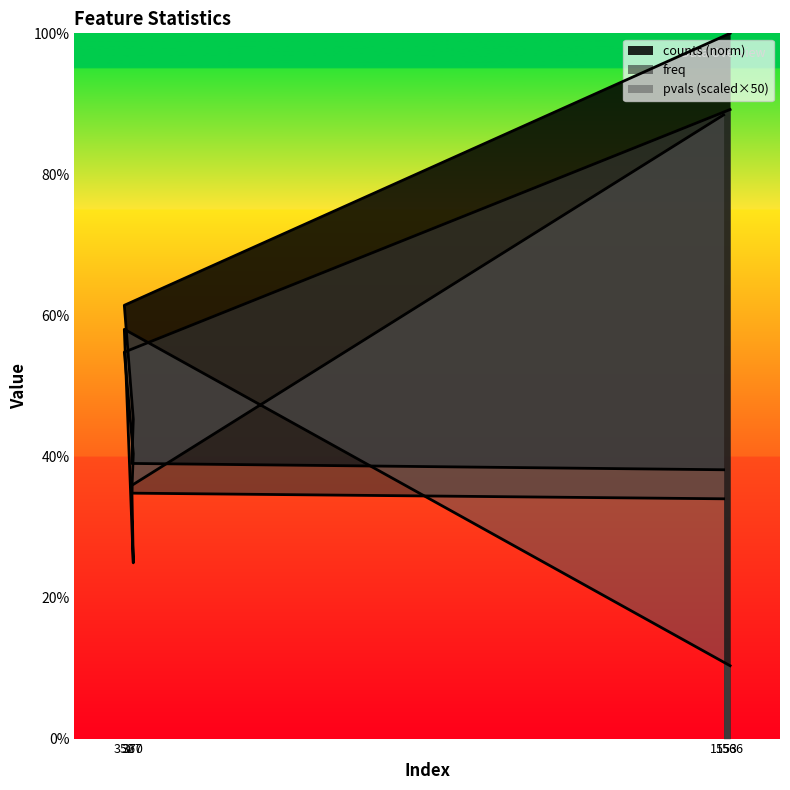

What is the average value of the freq series?

0.5